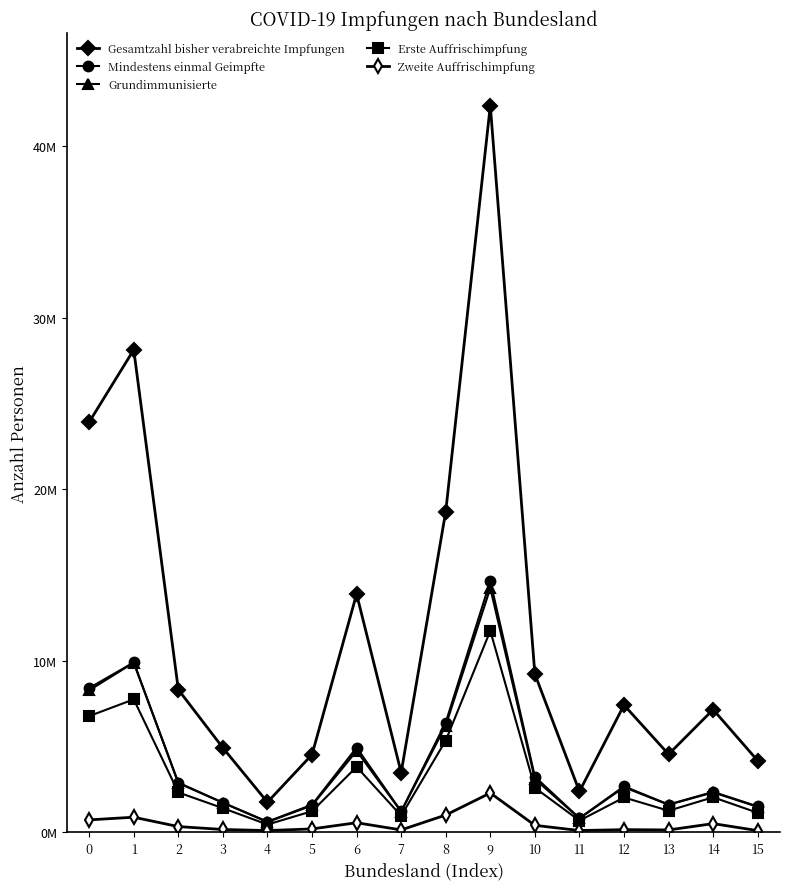

Is it true that Gesamtzahl bisher verabreichte Impfungen equals 4548034 at 13?

True